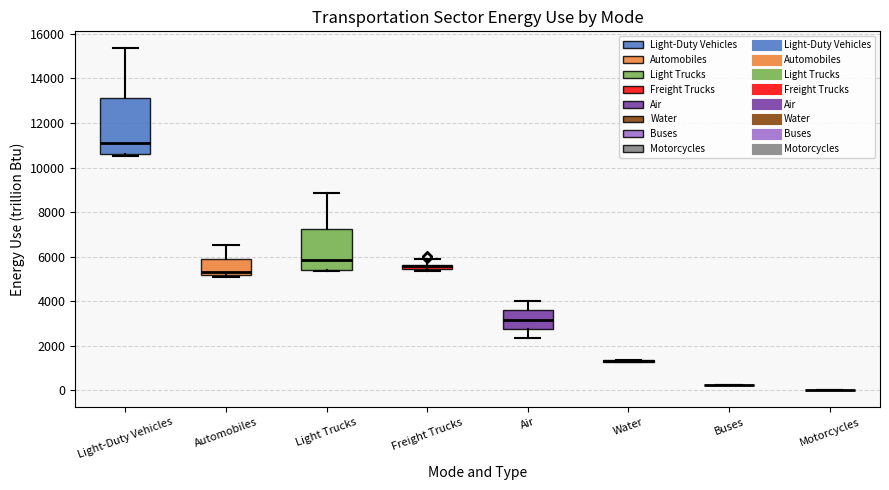

Where does the upper whisker of the box for Light Trucks end on the y-axis? The values are not printed on the chart, so give them approximately, as read against the axis.

8800